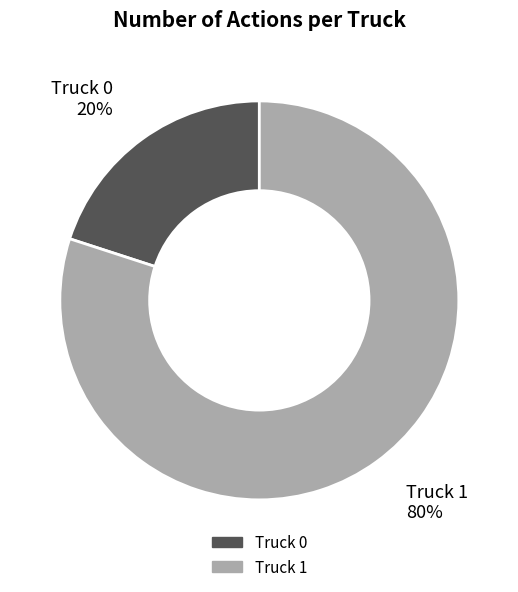

Count the number of slices in the pie.

2